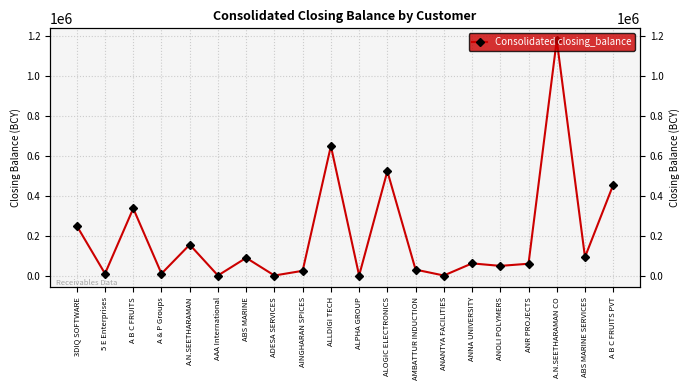

List the labels in order of value, largest first.

A.N.SEETHARAMAN CO, ALLDIGI TECH, ALOGIC ELECTRONICS, A B C FRUITS PVT, A B C FRUITS, 3DIQ SOFTWARE, A.N.SEETHARAMAN, ABS MARINE SERVICES, ABS MARINE, ANNA UNIVERSITY, ANR PROJECTS, ANOLI POLYMERS, AMBATTUR INDUCTION, AINGHARAN SPICES, 5 E Enterprises, A & P Groups, AAA International, ADESA SERVICES, ALPHA GROUP, ANANTYA FACILITIES